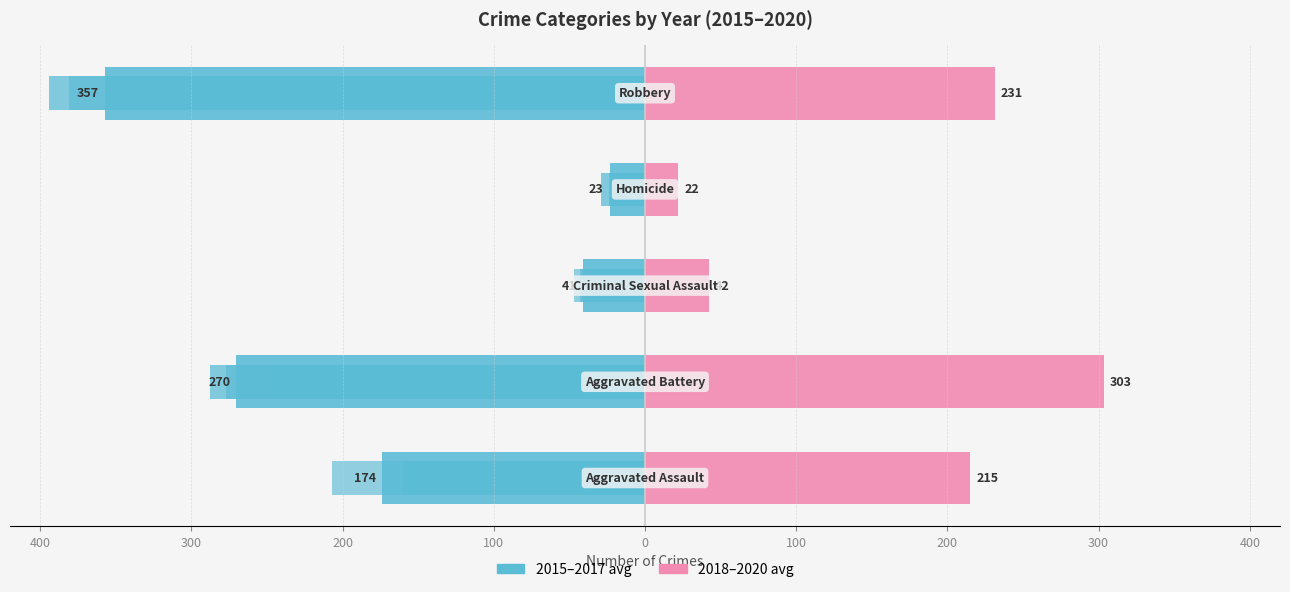

How many data points in 2018–2020 avg are above 215?

2